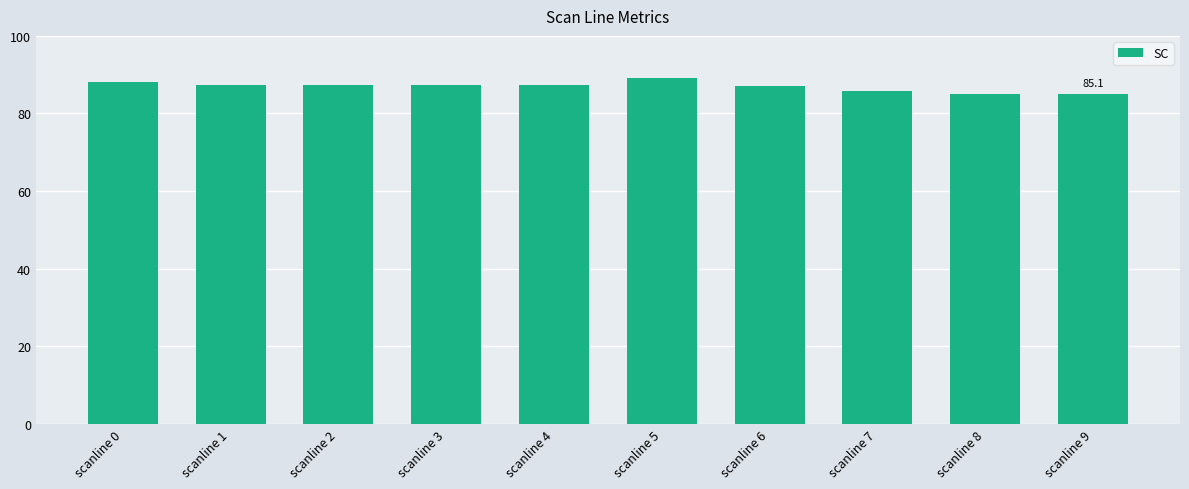

What is the value of the 1st bar from the left?

88.2